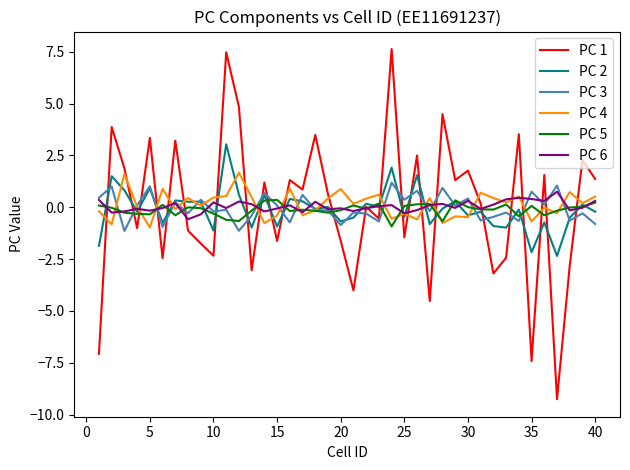

Which series has the widest spread of values?

PC 1